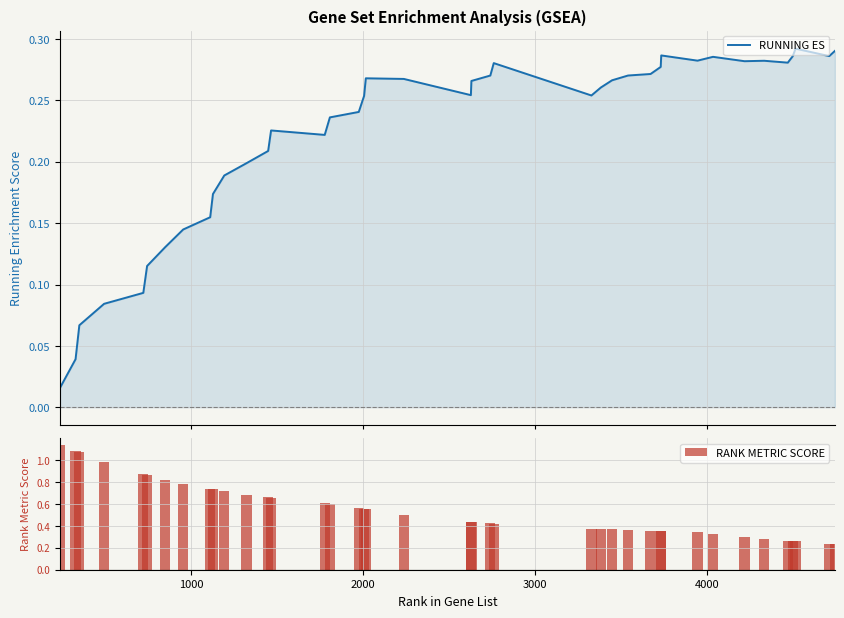

Does the chart contain any negative values?

No